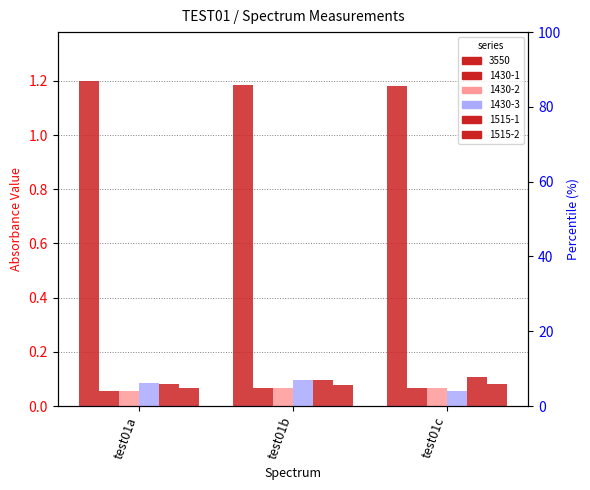

What value does the 3550 series have at test01a?

1.2